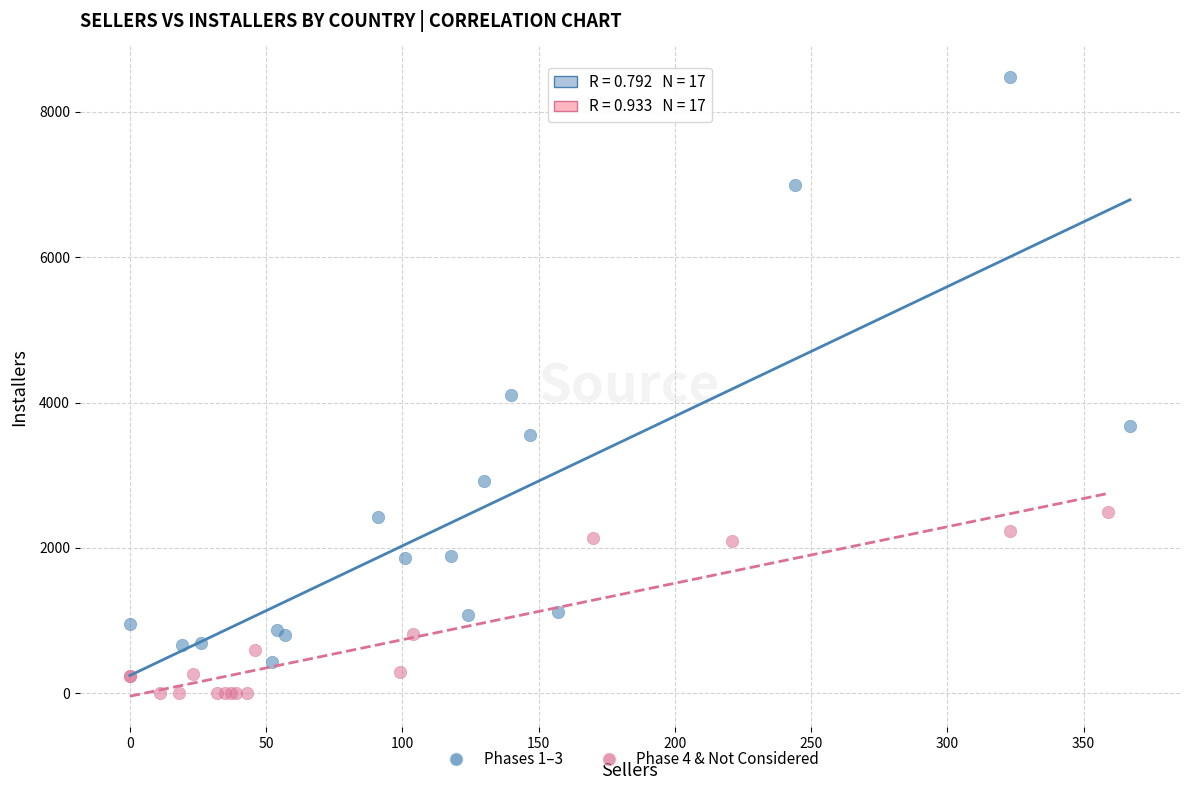

Which series reaches the minimum Y coordinate?

Phase 4 & Not Considered